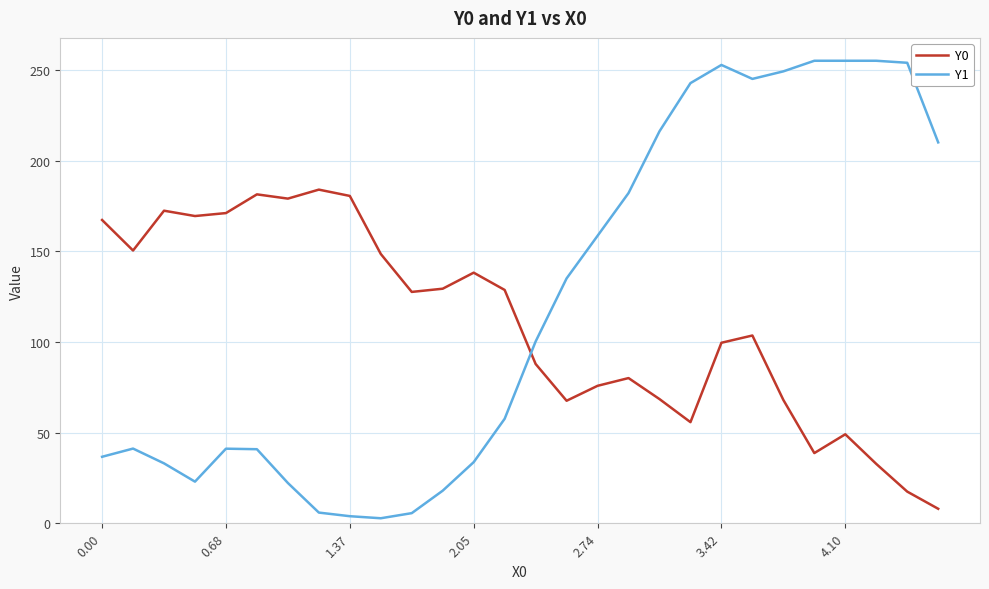

True or false: Y1 and Y0 intersect in this chart.

True